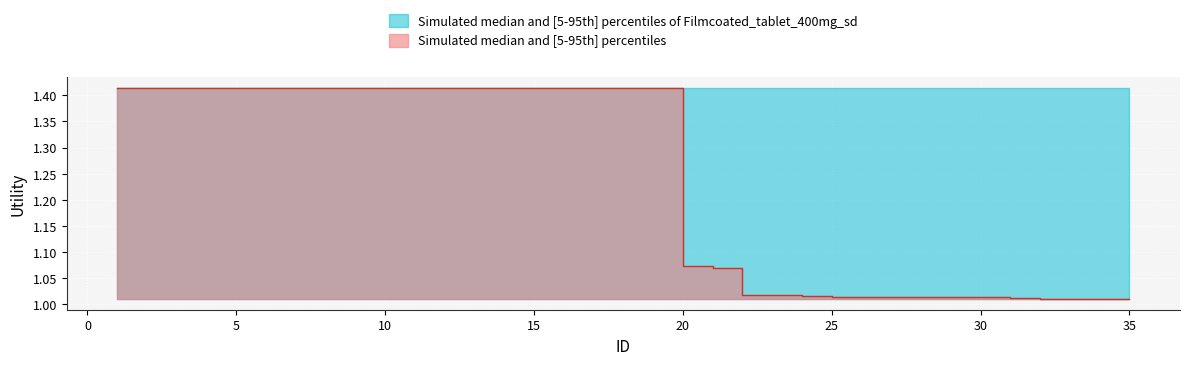

What is the minimum value for Utility_upper?

1.4